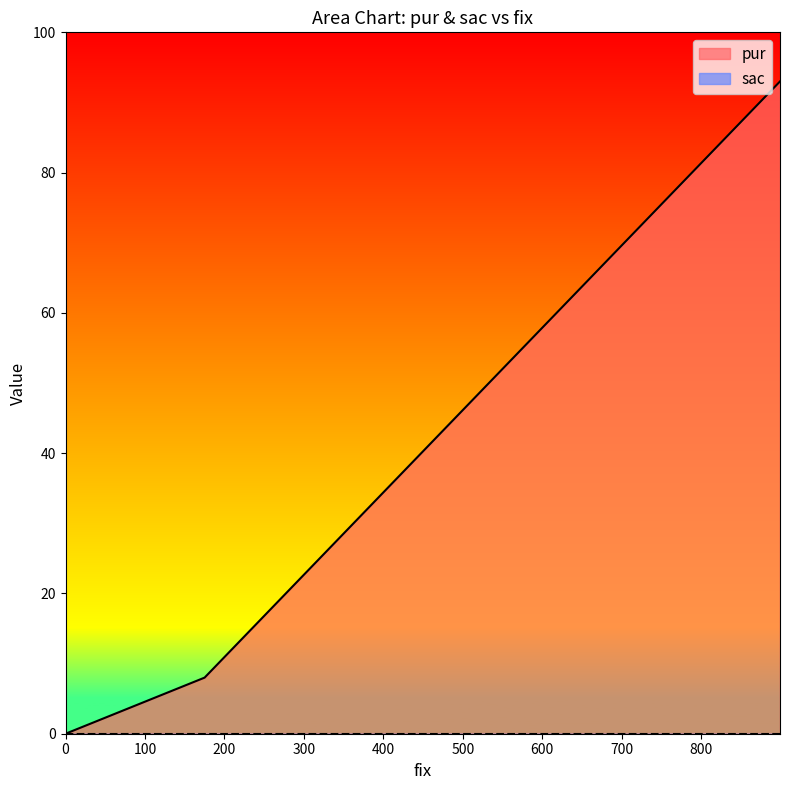

Rank the categories by value from highest to lowest.

899, 175, 0